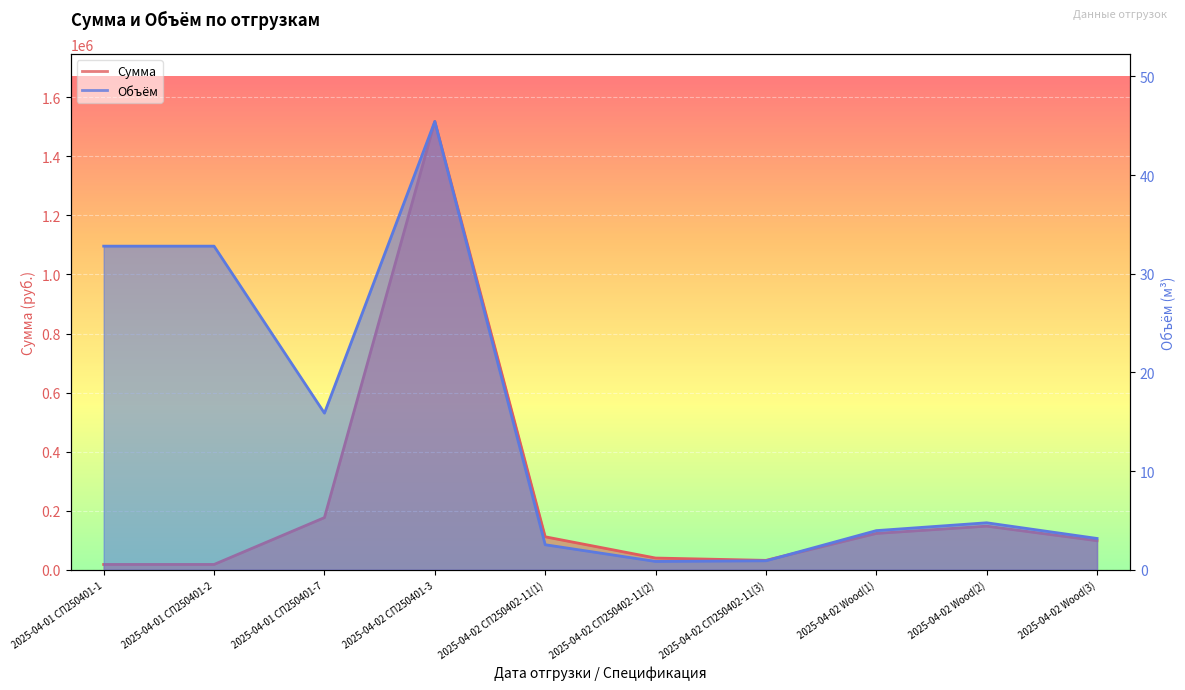

True or false: Объём and Сумма cross at least once.

False